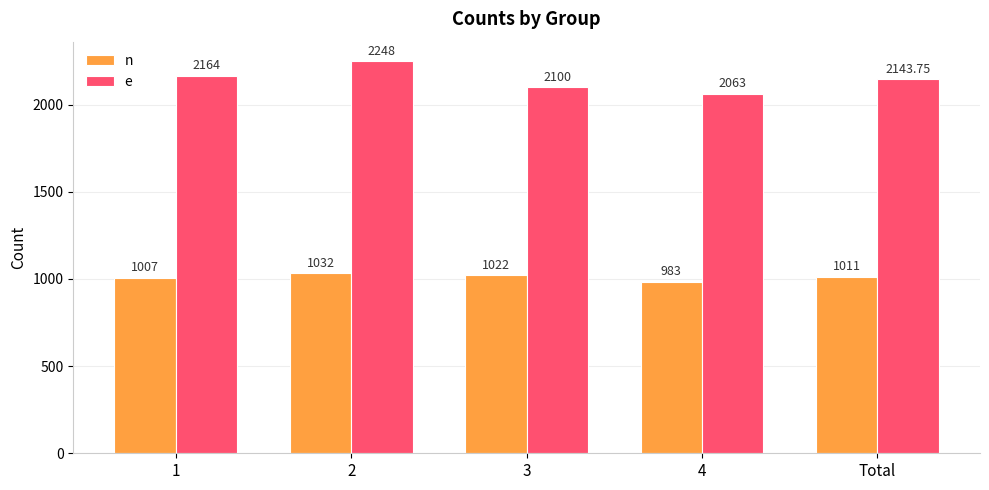

What is the approximate value of n at 4?

983.0